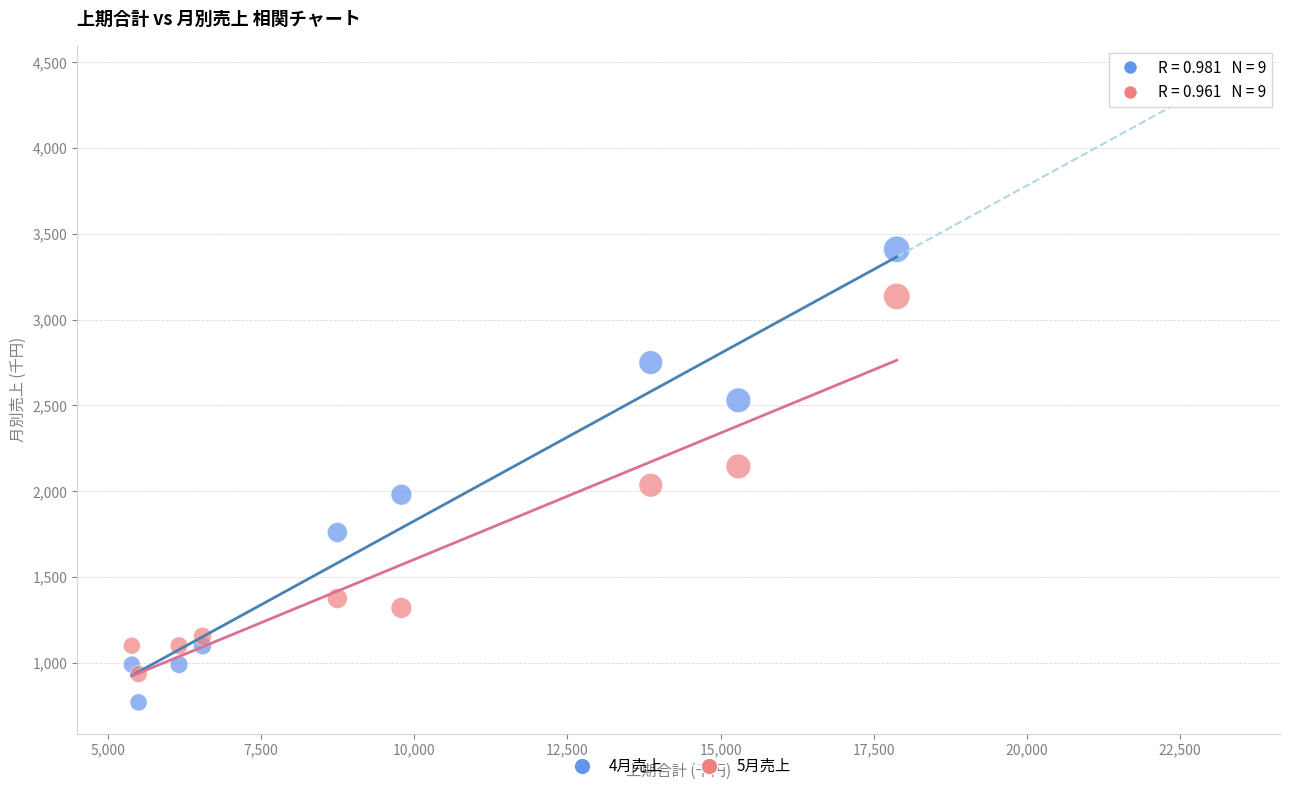

Which series contains the highest Y value?

4月売上